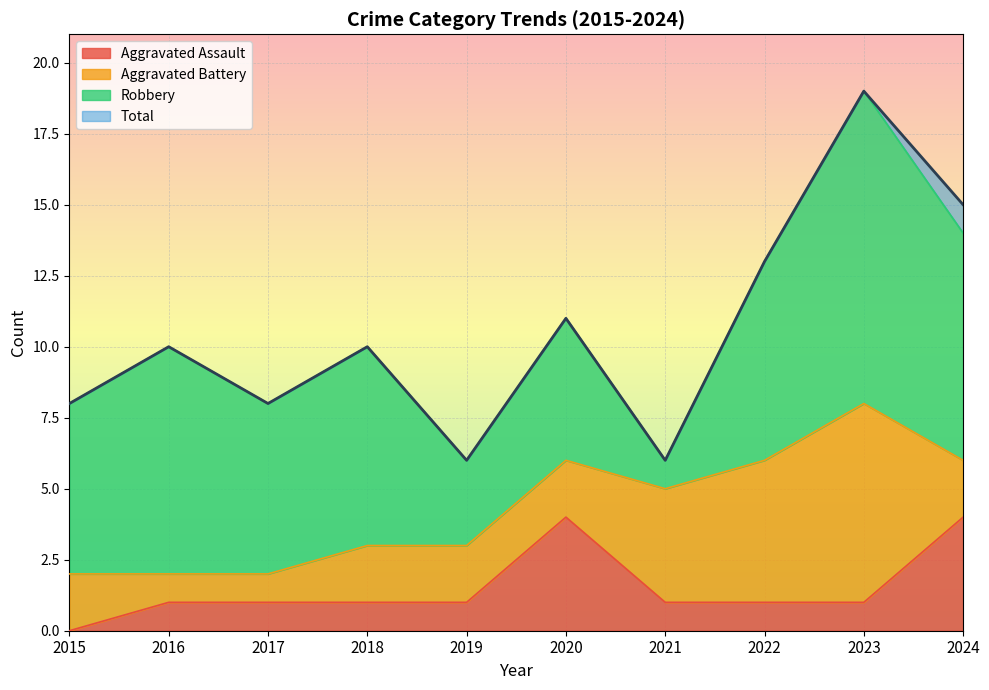

How many lines are shown in the chart?

4